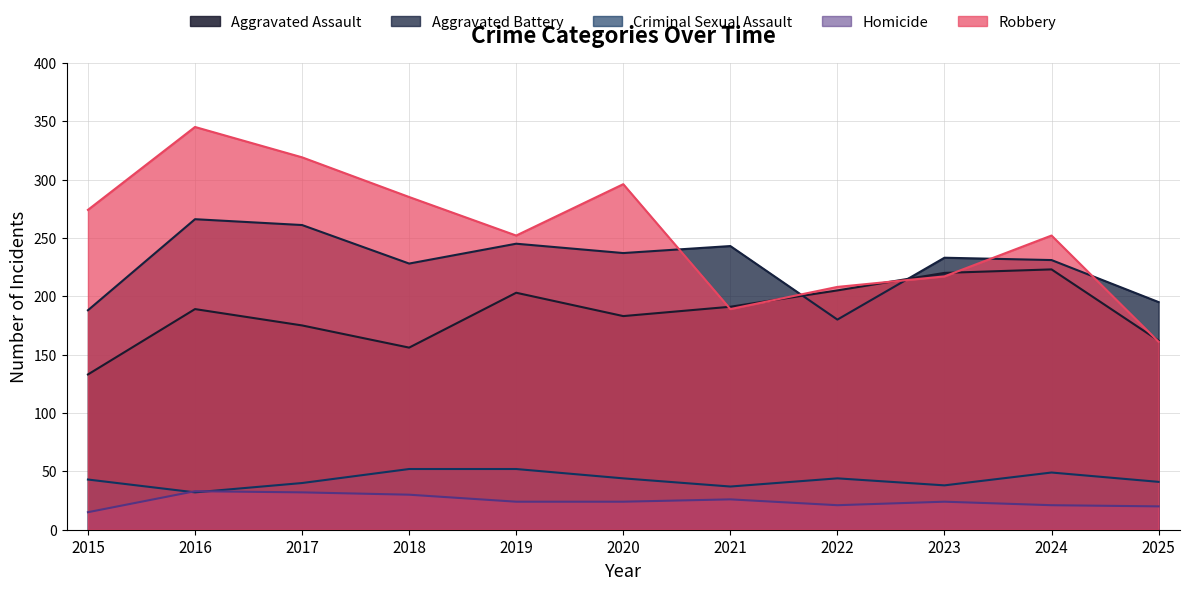

Which series has the largest total across all categories?

Robbery